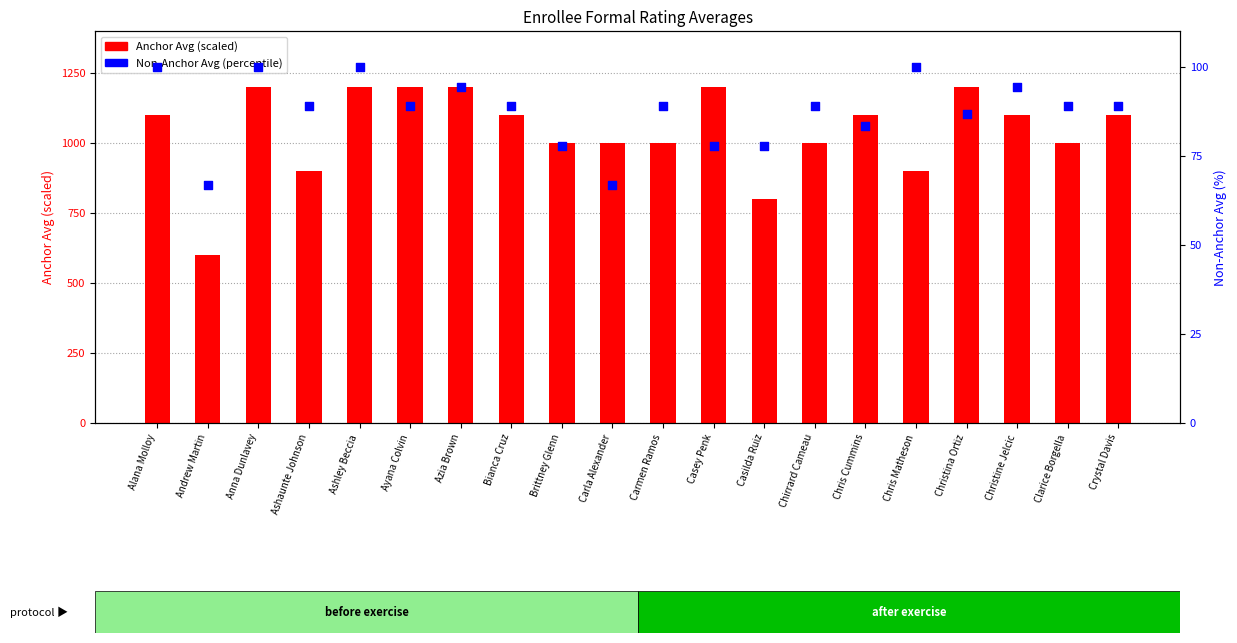

Which series has the widest spread of Y values?

Anchor Avg (scaled)